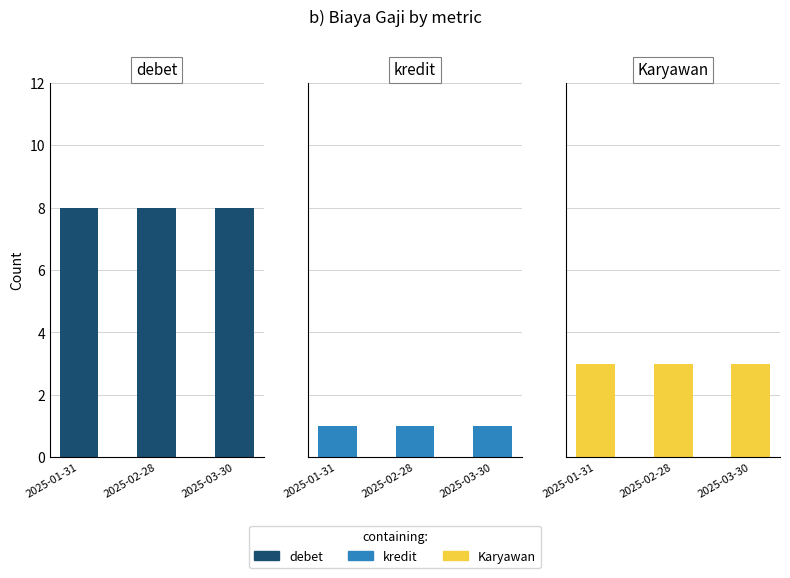

Does the chart contain stacked bars?

No